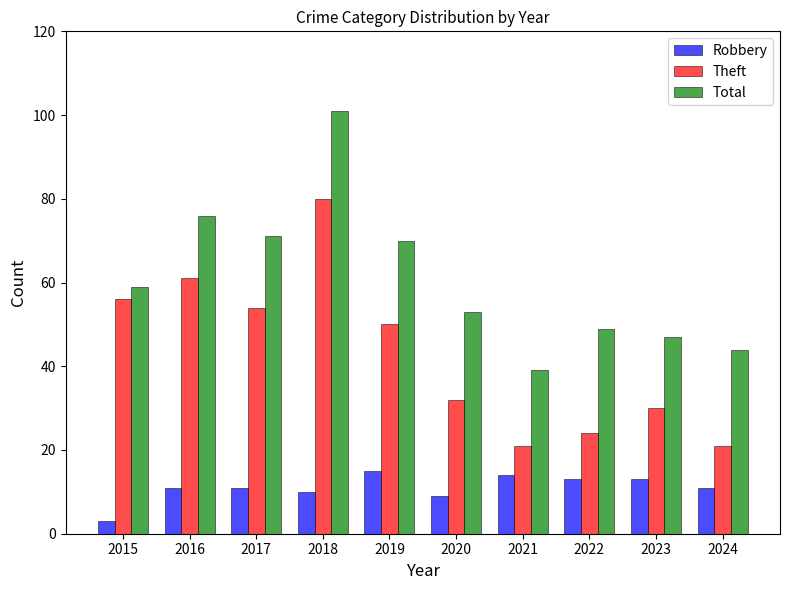

At how many categories does at least one series exceed 78?

1